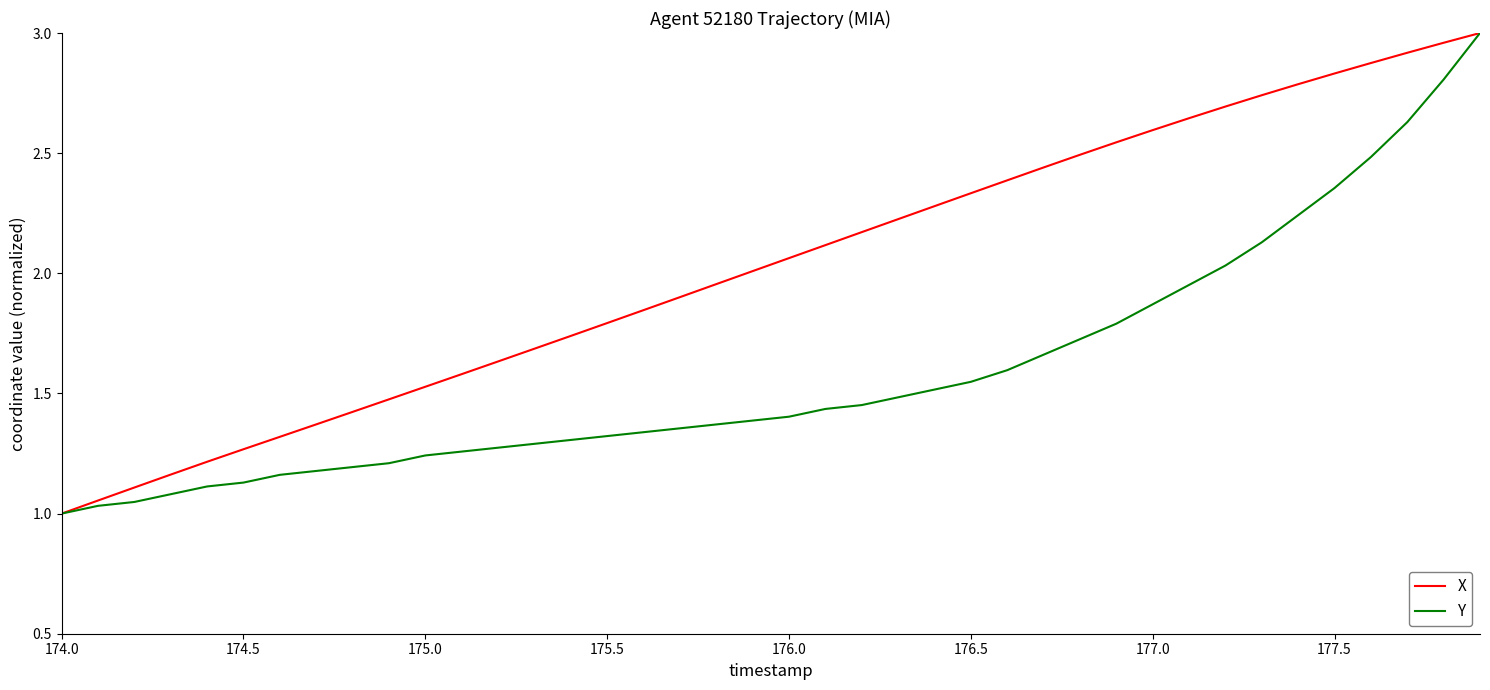

Rank the series by their average value, from highest to lowest.

X, Y